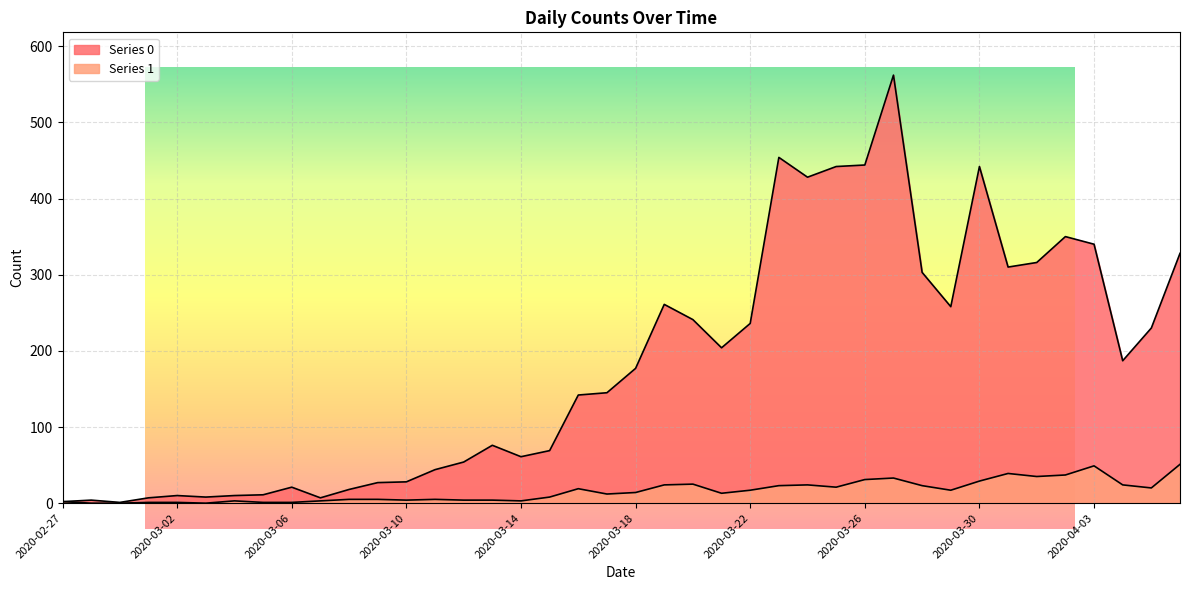

At which label does Series 1 reach its peak?

2020-04-06